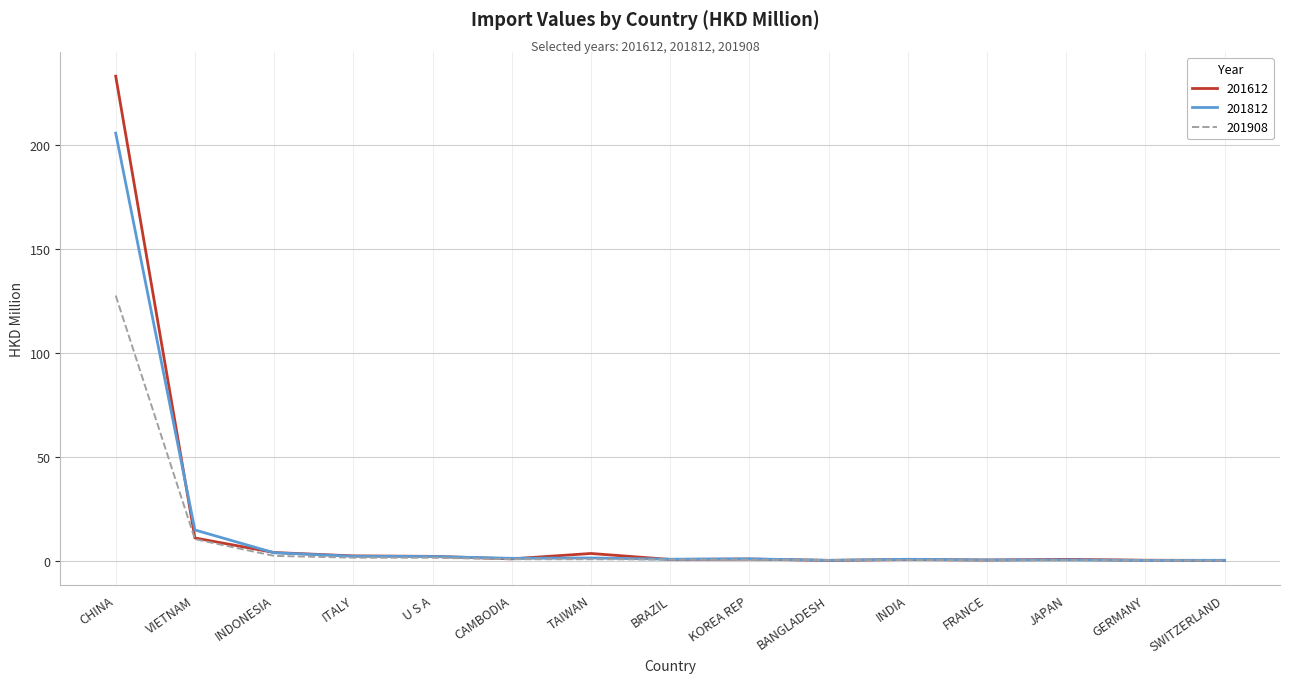

At which category is the sum across all series the highest?

CHINA